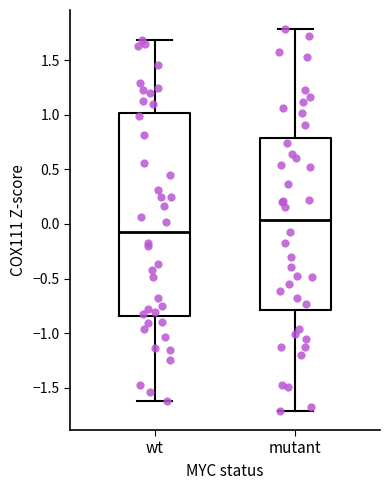

Reading left to right, read every box against the y-axis: the position of its median line, the range the box covers, and the ends of its whiskers. The values are not printed on the chart, so give them approximately, as read against the axis.

wt: median -0.10, box -0.85 to 1.00, whiskers -1.65 to 1.70
mutant: median 0.05, box -0.80 to 0.80, whiskers -1.70 to 1.80